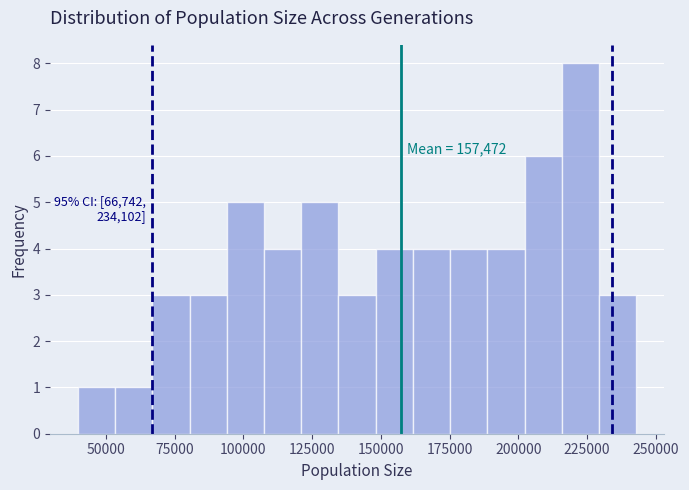

Around what value on the x-axis is the tallest bar? Give the approximate position of its centre, as read against the axis.

225000